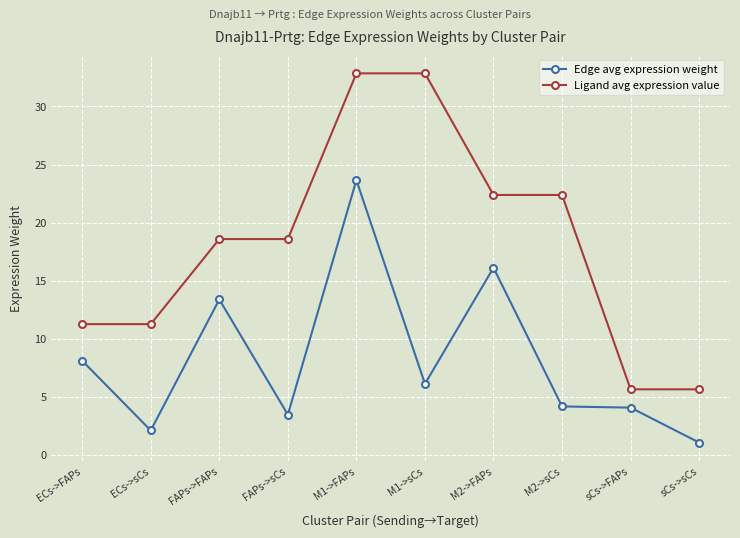

List the series in order of their overall mean, lowest first.

Edge avg expression weight, Ligand avg expression value